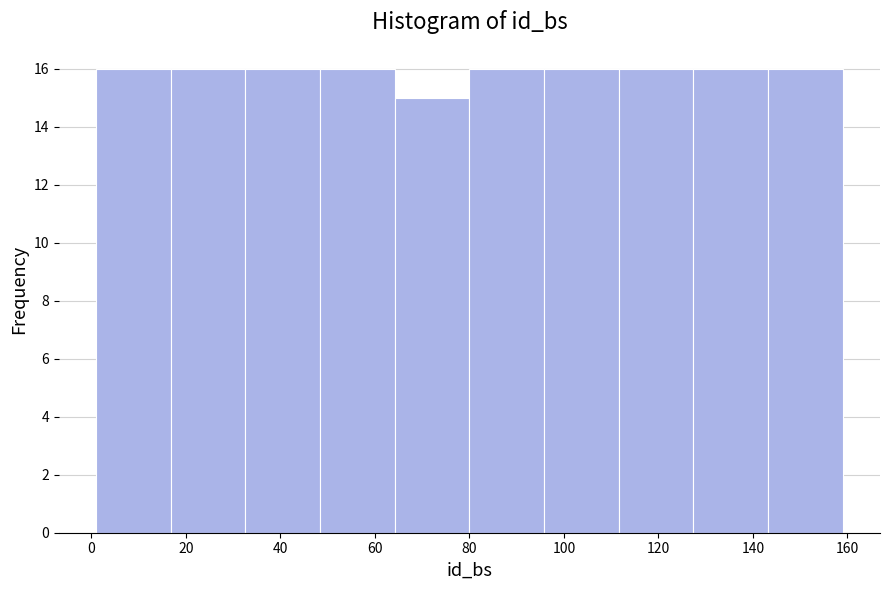

What is the height of the bar covering 111.6 to 127.4 on the x-axis? Neither the bar edges nor the heights are printed on the chart, so give them approximately, as read against the axes.

16